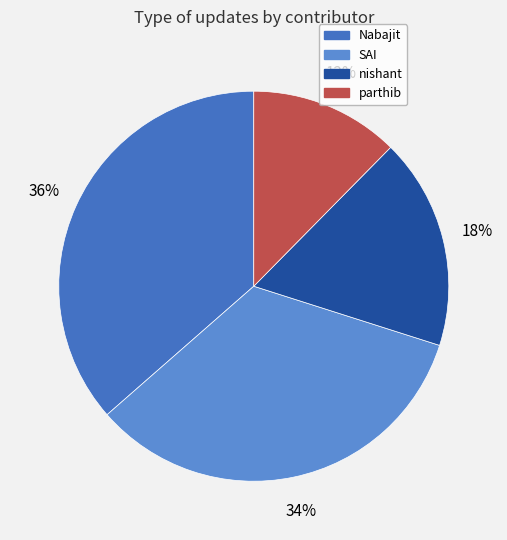

True or false: Nabajit accounts for 45% of the total.

False